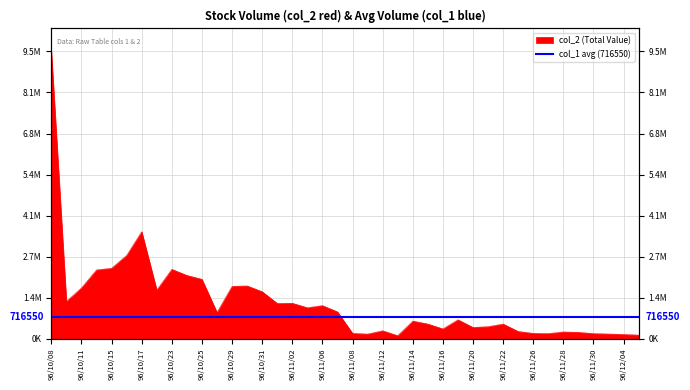

What is the label of the 24th point from the left?

96/11/13